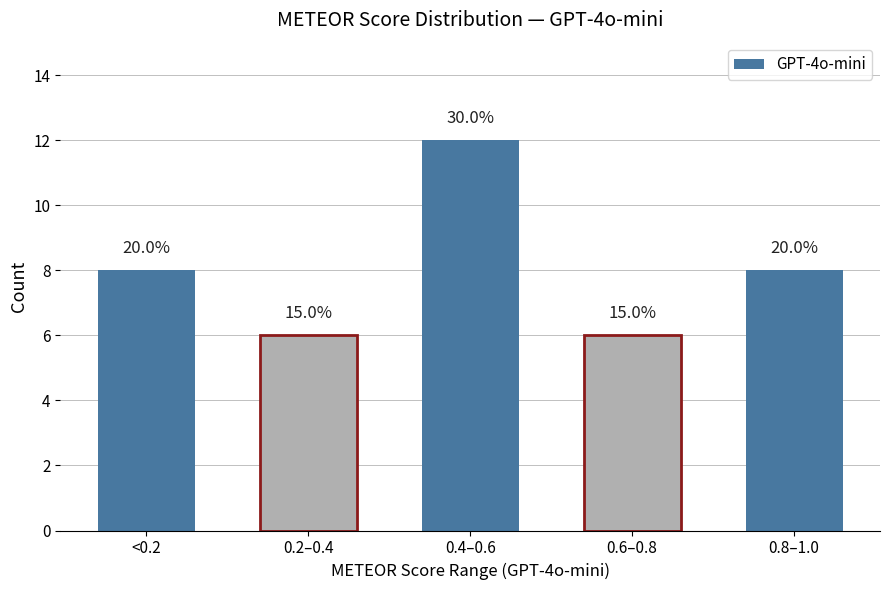

Reading left to right, list all the values displayed in this chart.

<0.2=8	0.2–0.4=6	0.4–0.6=12	0.6–0.8=6	0.8–1.0=8